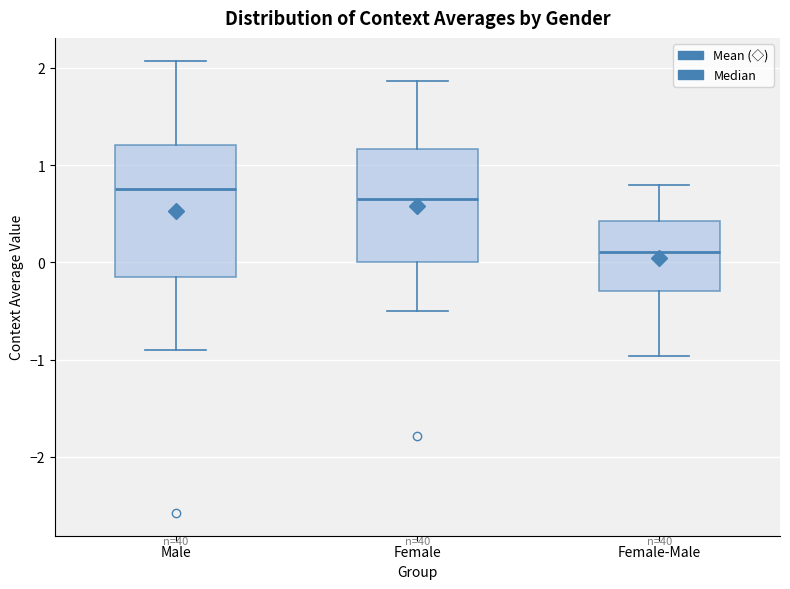

Comparing the boxes themselves (not the whiskers), which one is the tallest?

Male